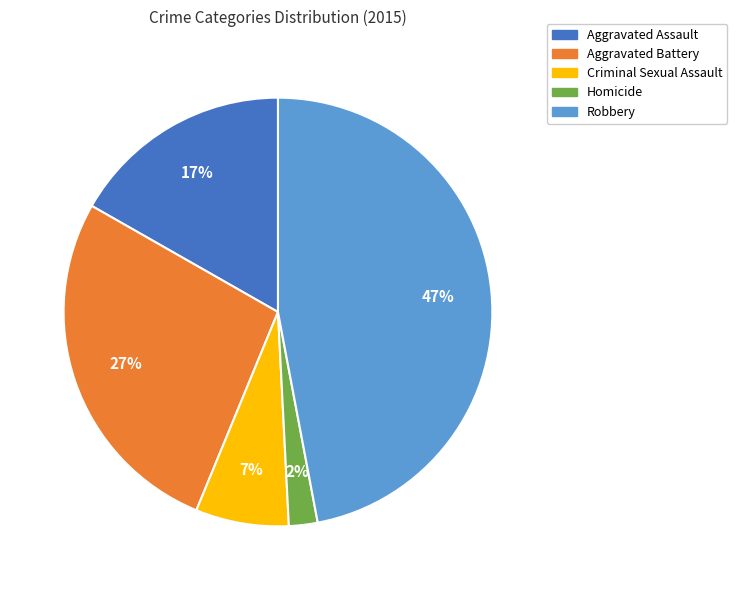

Is it true that Aggravated Battery is 27% of the pie?

True